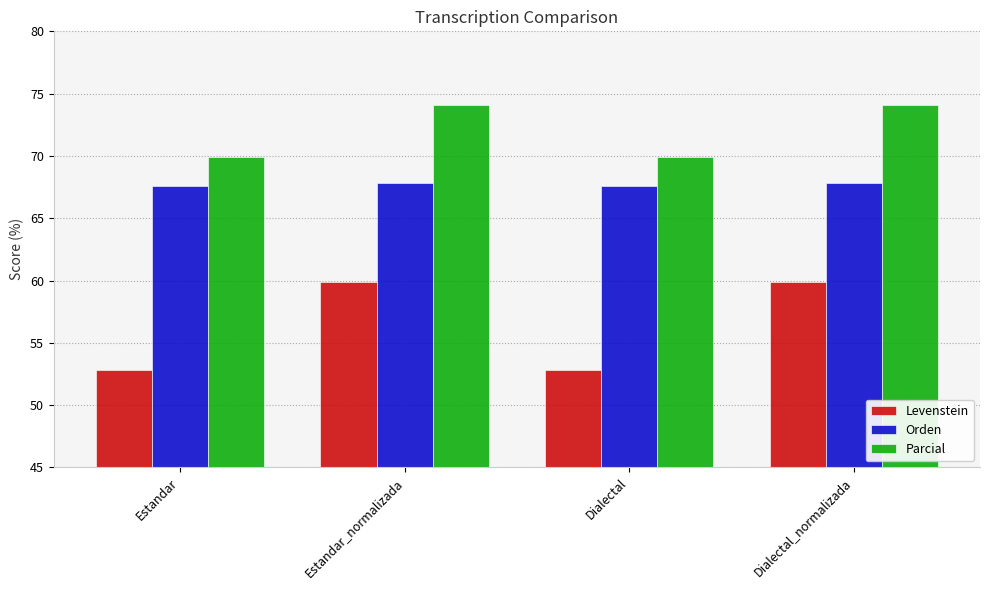

What is the approximate value of Parcial at Dialectal_normalizada?

74.1